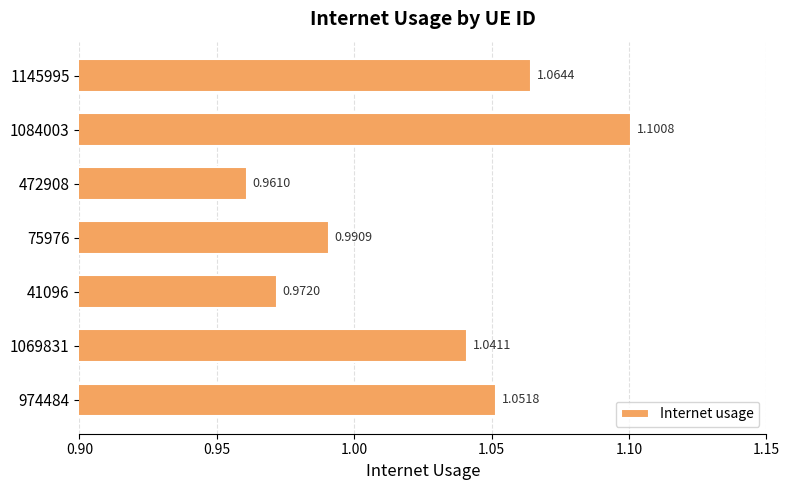

What is the change in value from 41096 to 1084003?

+0.1